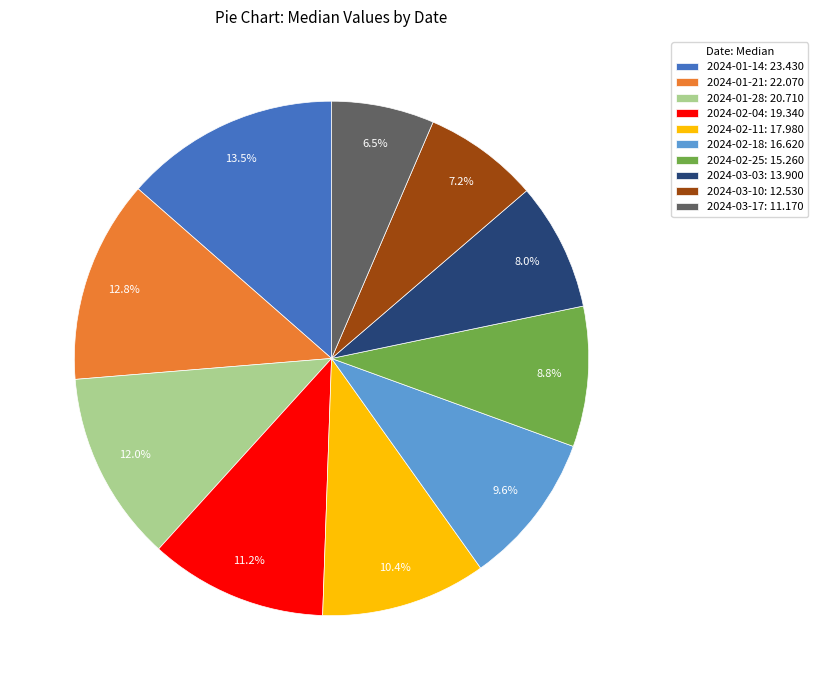

True or false: 2024-02-18 accounts for 19% of the total.

False